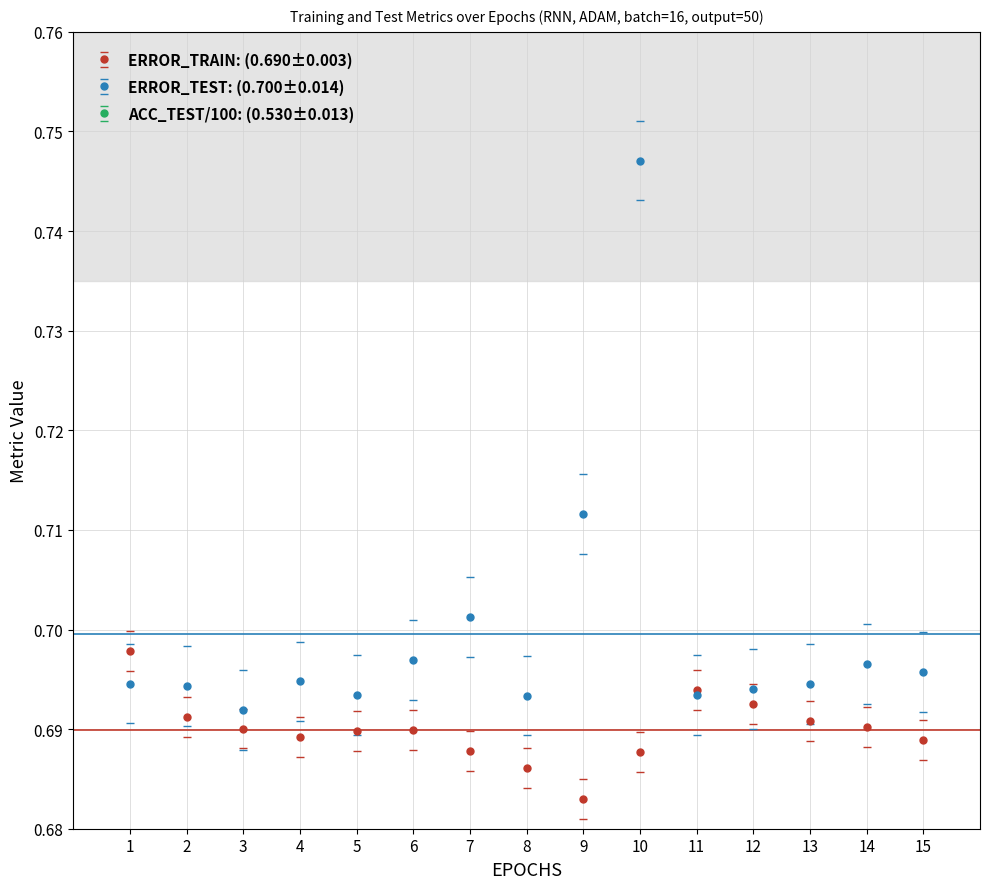

What are all the series names shown in the legend?

ERROR_TRAIN, ERROR_TEST, ACC_TEST